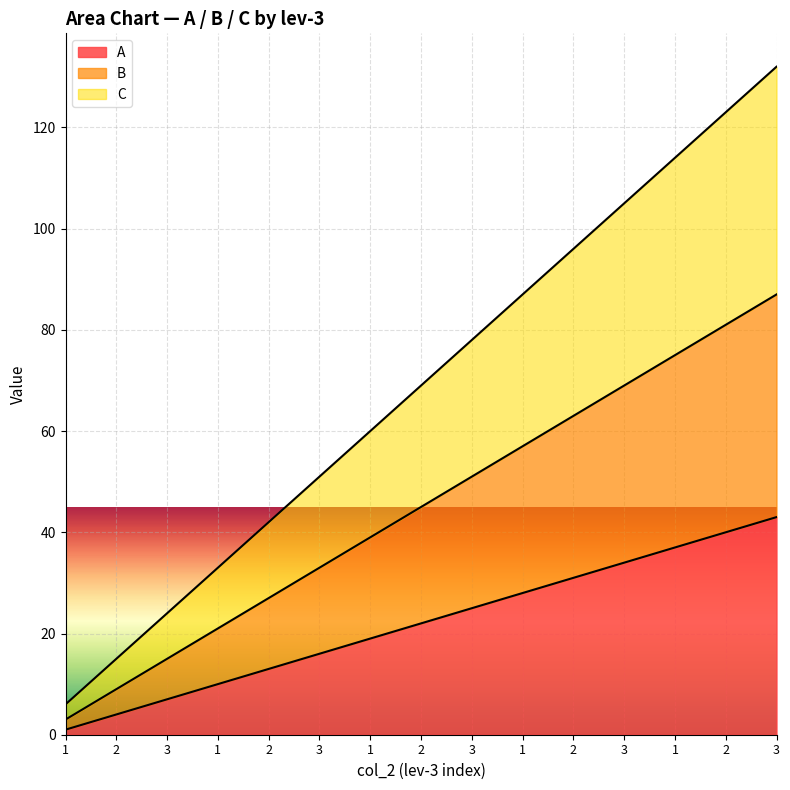

True or false: C and A intersect in this chart.

False